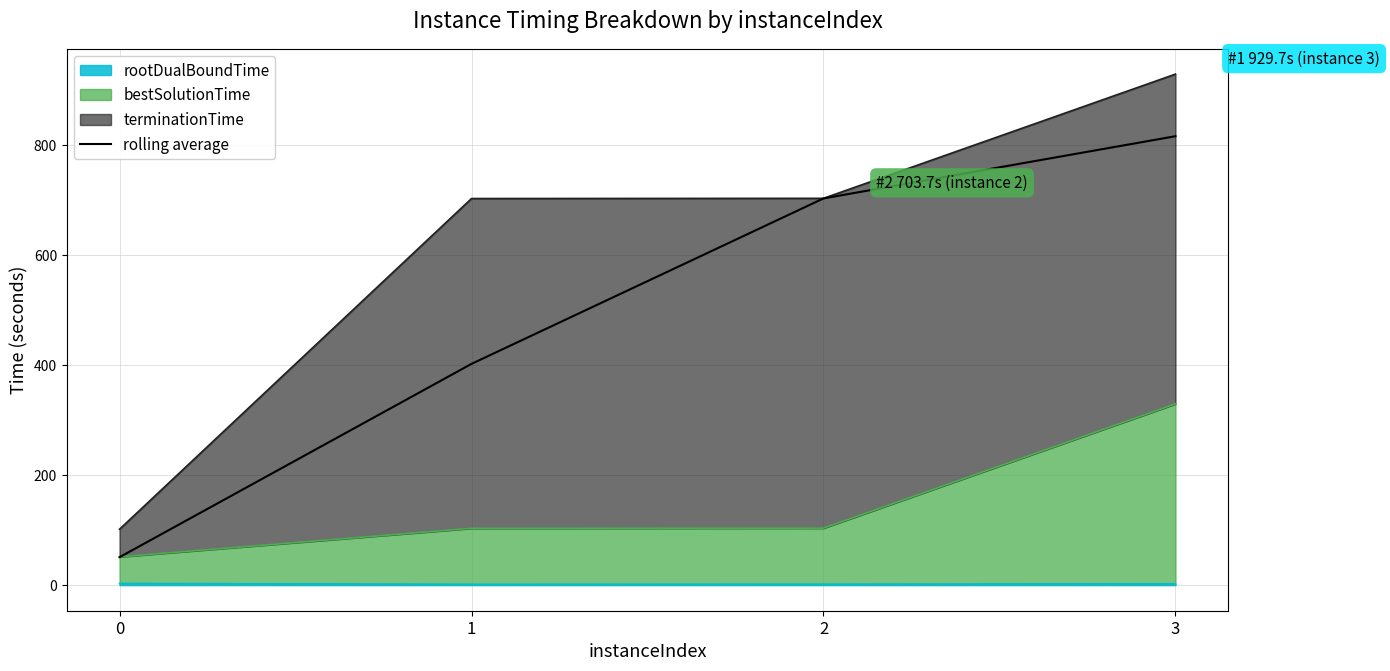

Which has a higher value, 2 or 3?

3